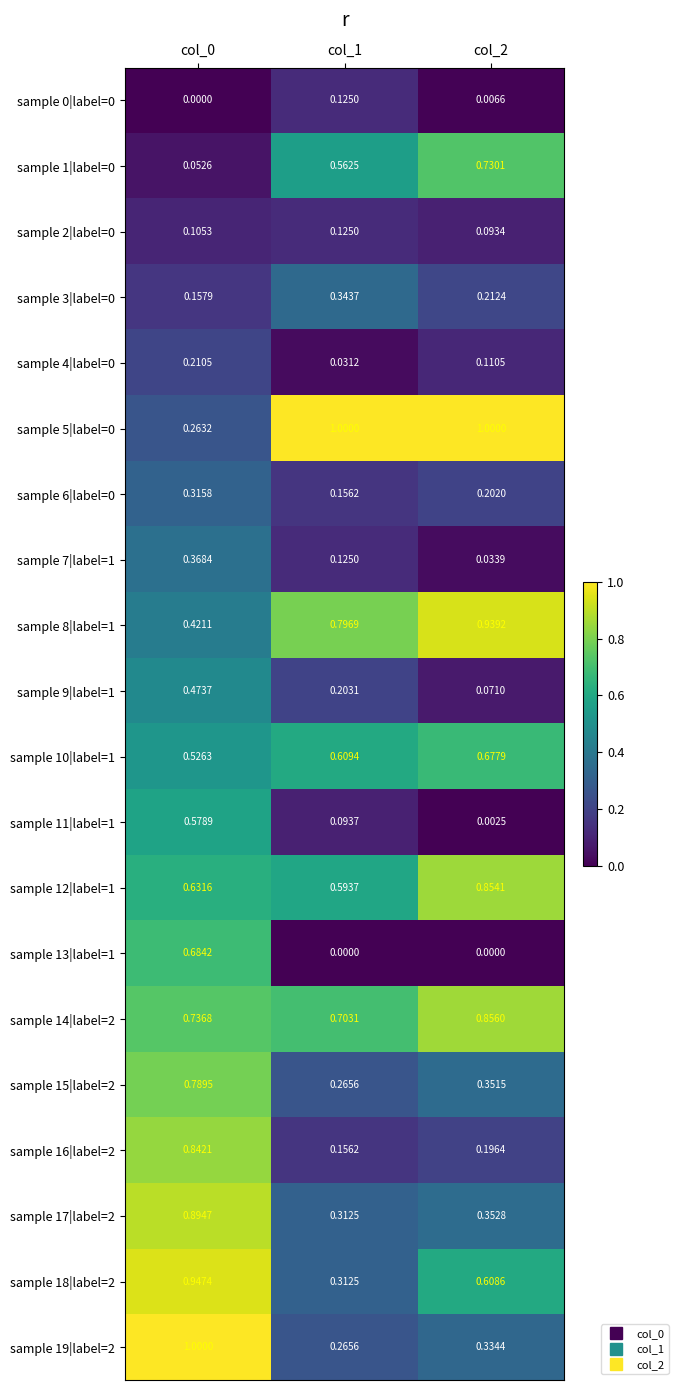

Count the number of data series in this chart.

20